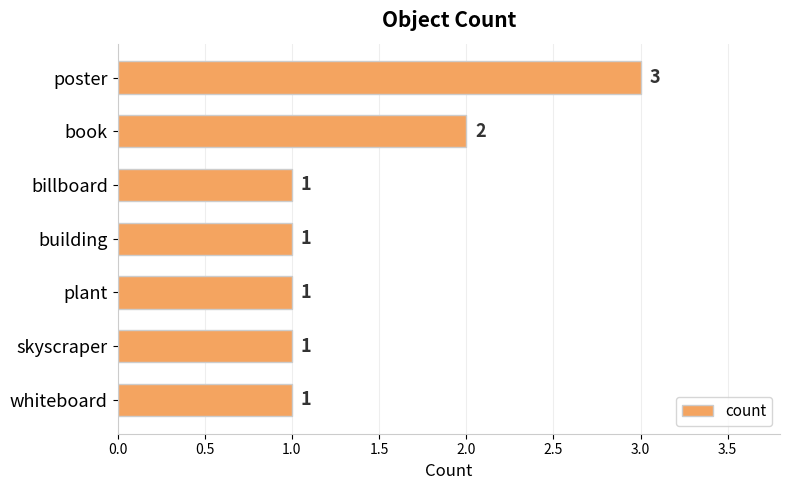

What is the label of the 7th bar from the top?

whiteboard